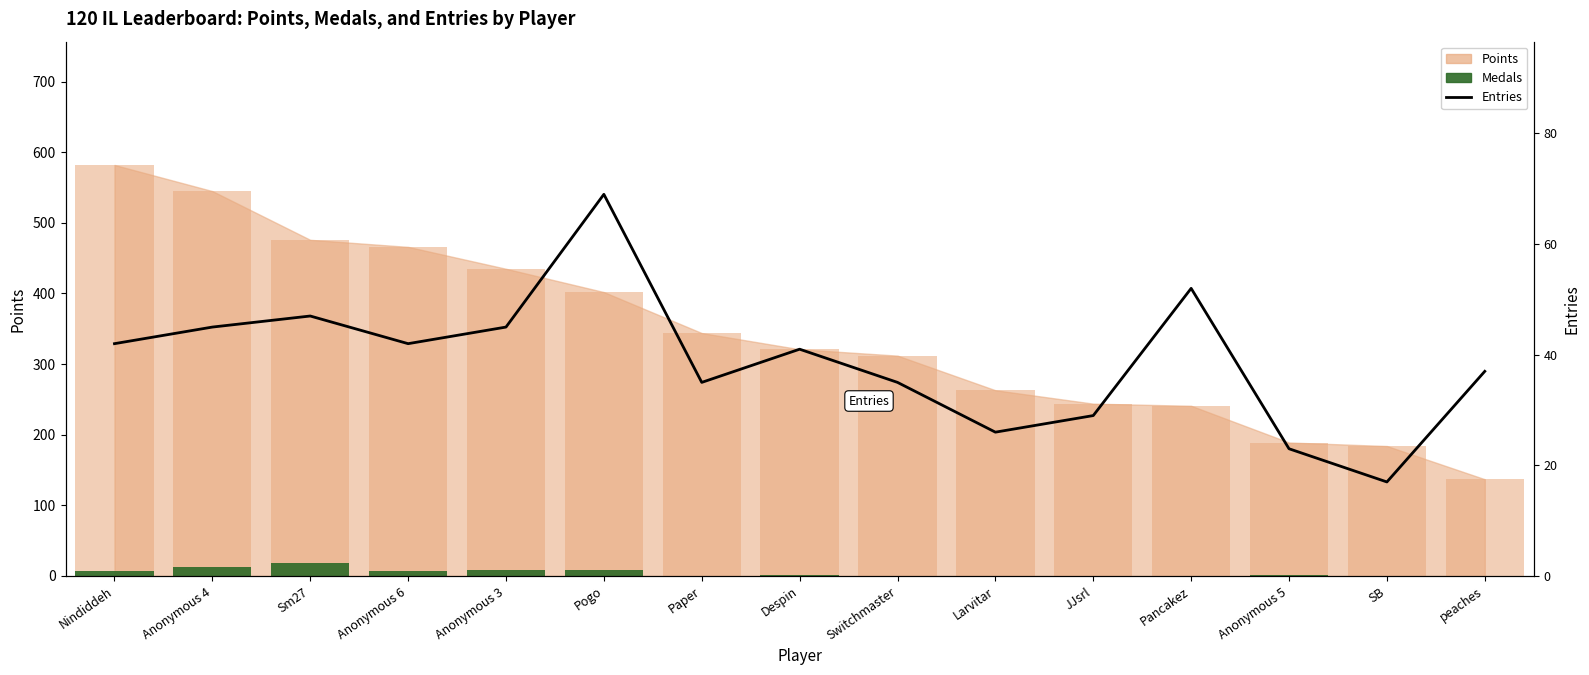

Reading left to right, transcribe all the data shown in this chart.

Medals: 7	13	18	7	9	9	0	2	0	0	0	0	1	0	0
Entries: 42	45	47	42	45	69	35	41	35	26	29	52	23	17	37